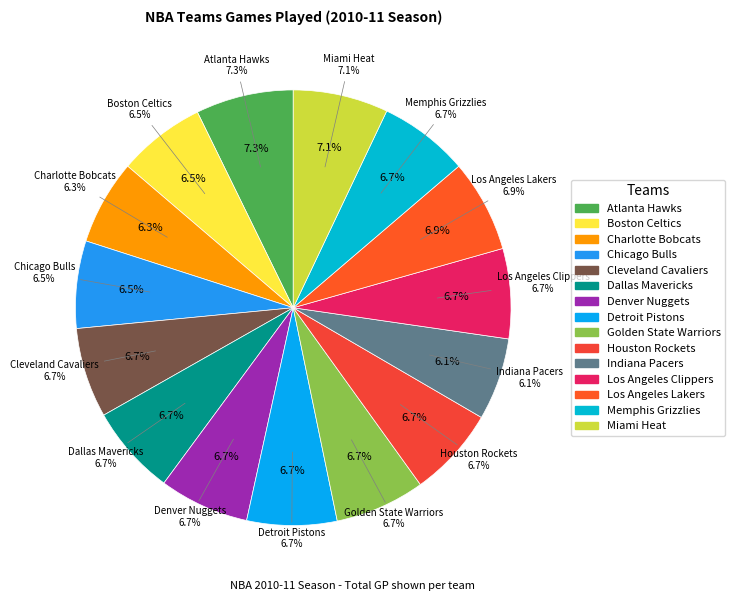

Count the number of slices in the pie.

15